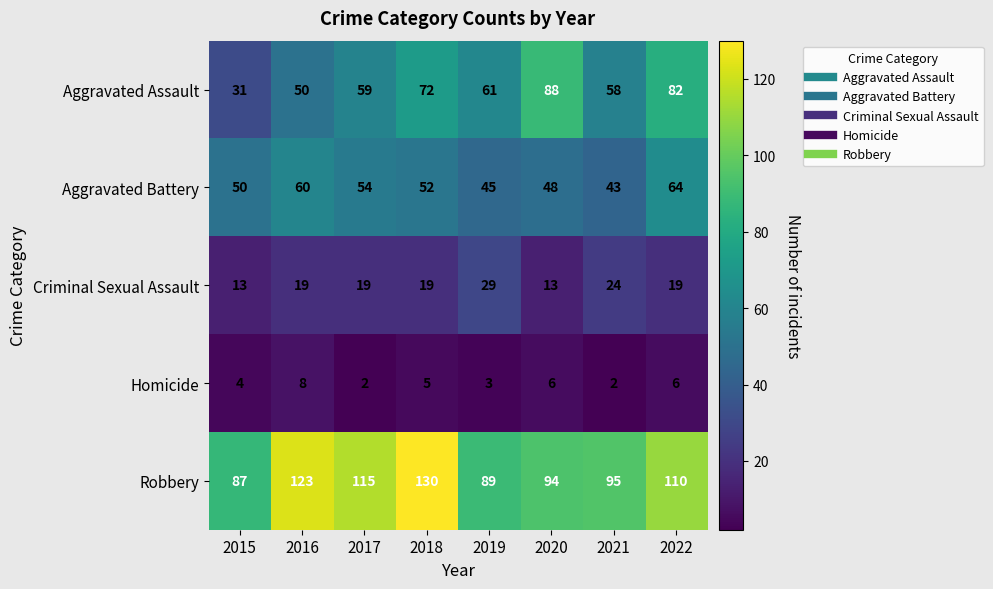

What is the difference between the second highest and minimum values in the Homicide series?

4